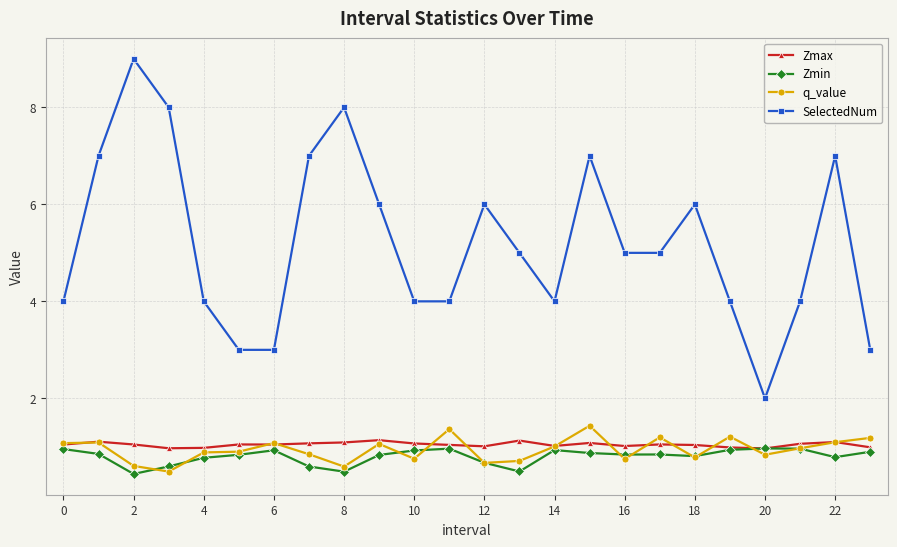

How many categories are shown in the chart?

24